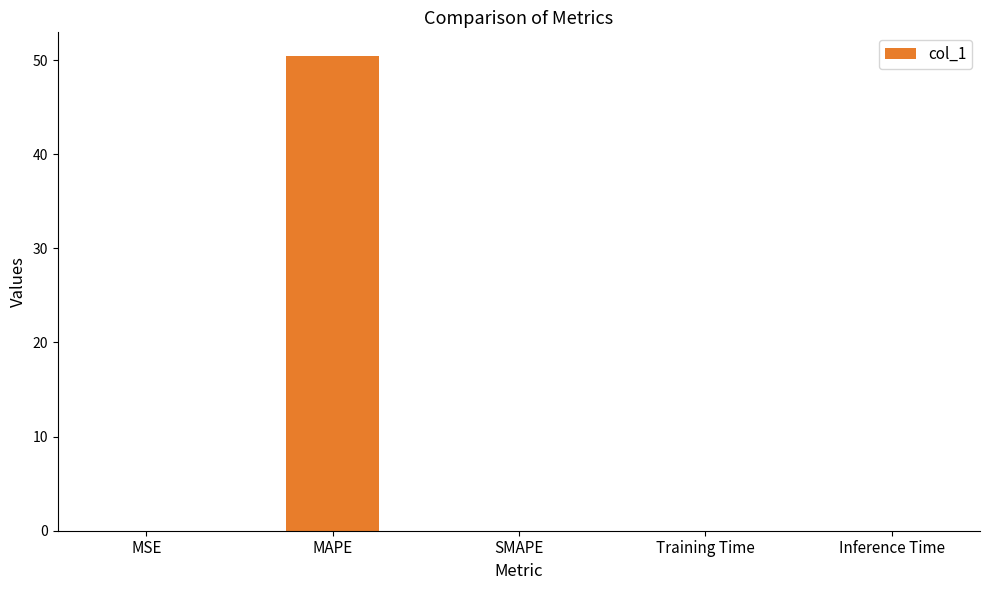

The chart shows a value of 0.0 at Training Time. True or false?

True